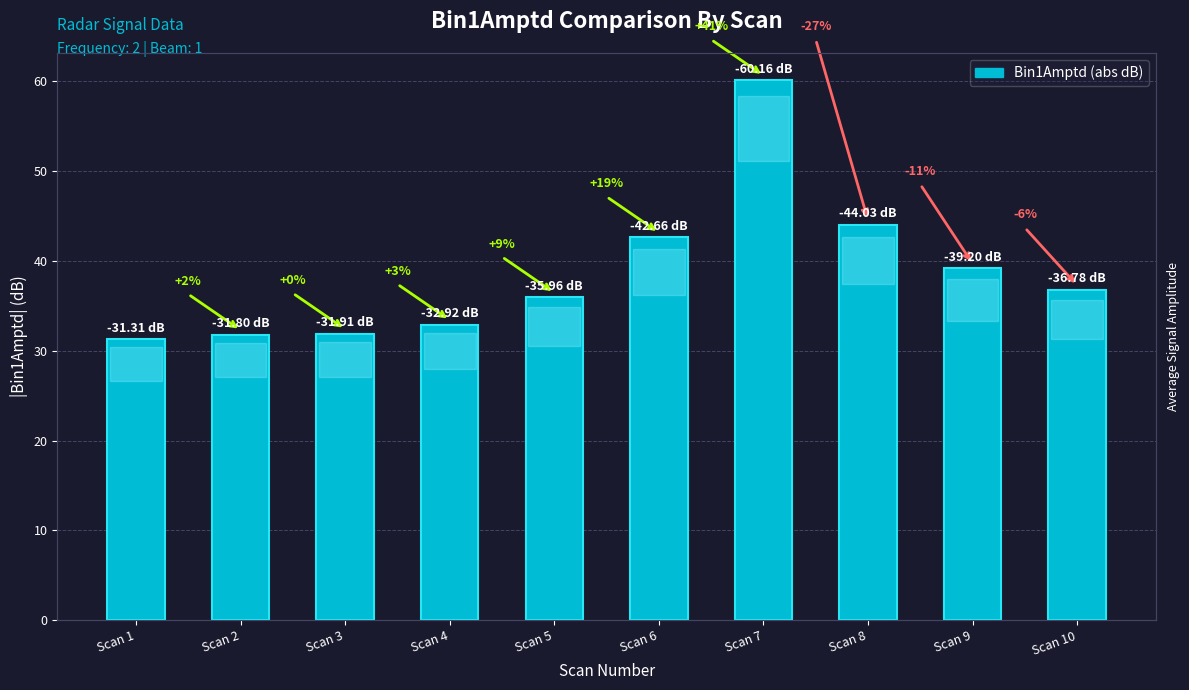

What is the change in value from Scan 2 to Scan 4?

+1.1